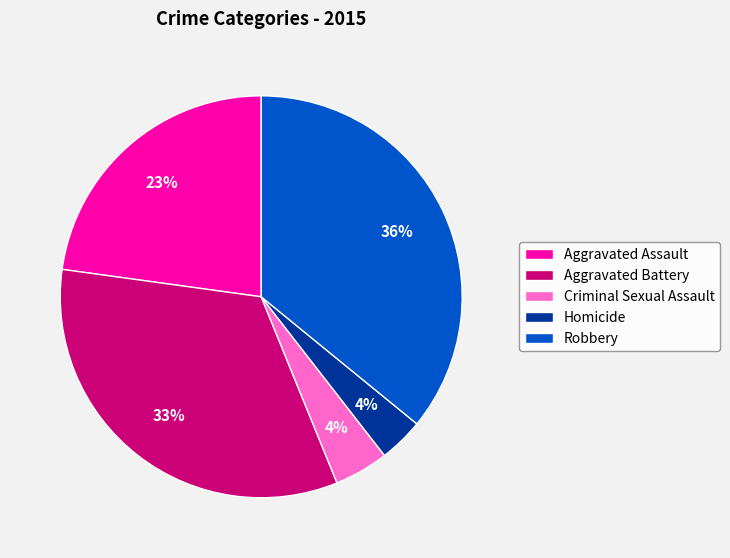

Between Aggravated Battery and Homicide, which is larger?

Aggravated Battery